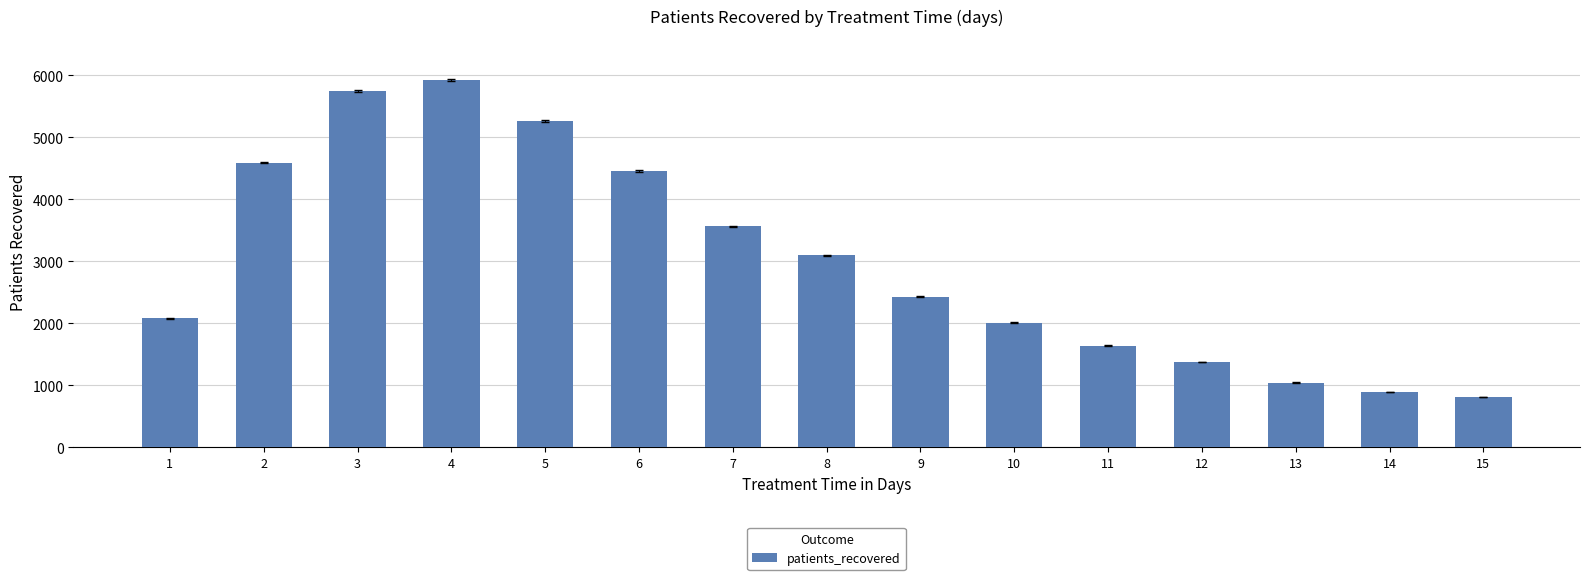

At which category does the chart reach its minimum across all series?

15